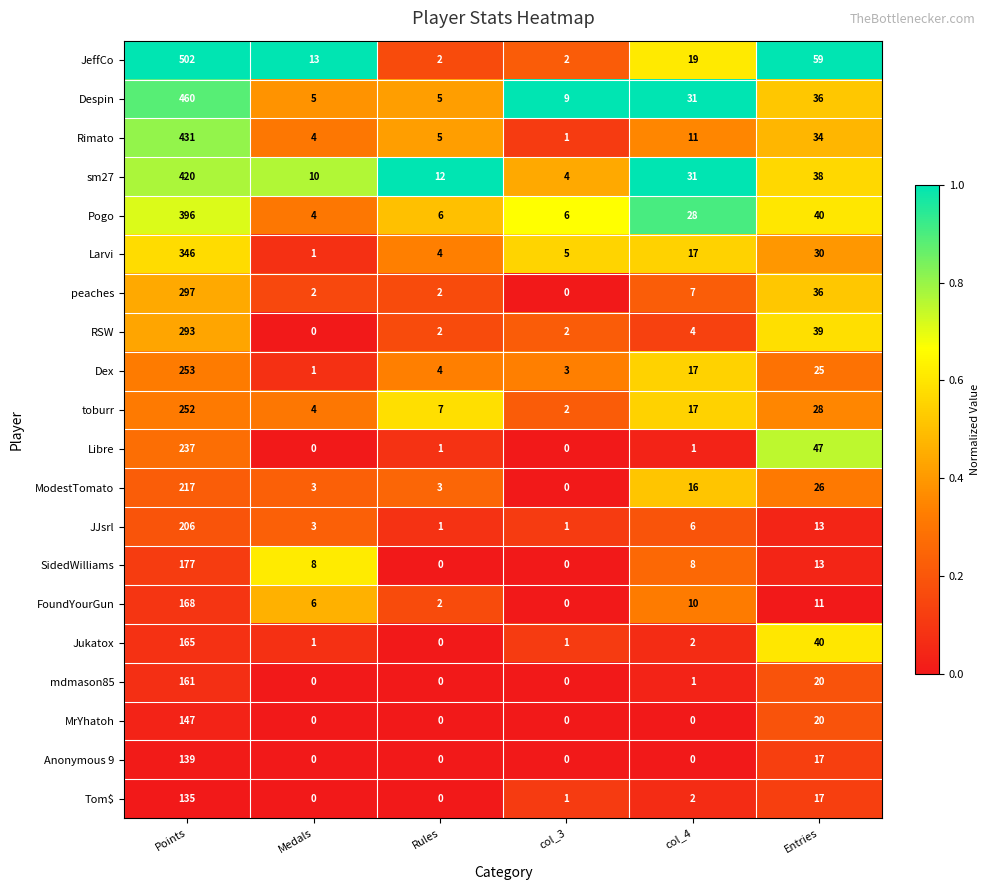

Is it true that Anonymous 9 equals 17 at Entries?

True